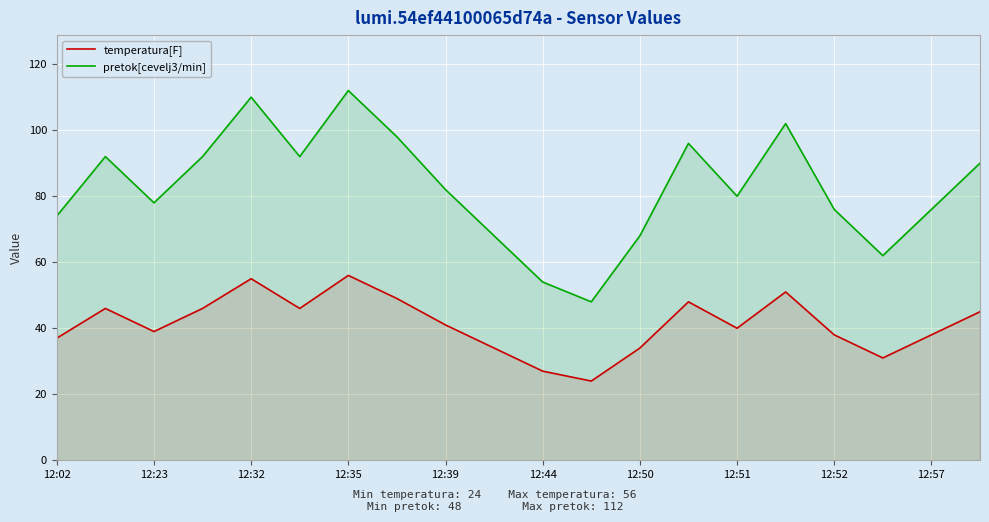

True or false: pretok[cevelj3/min] has more than 2 points higher than both neighbors.

True